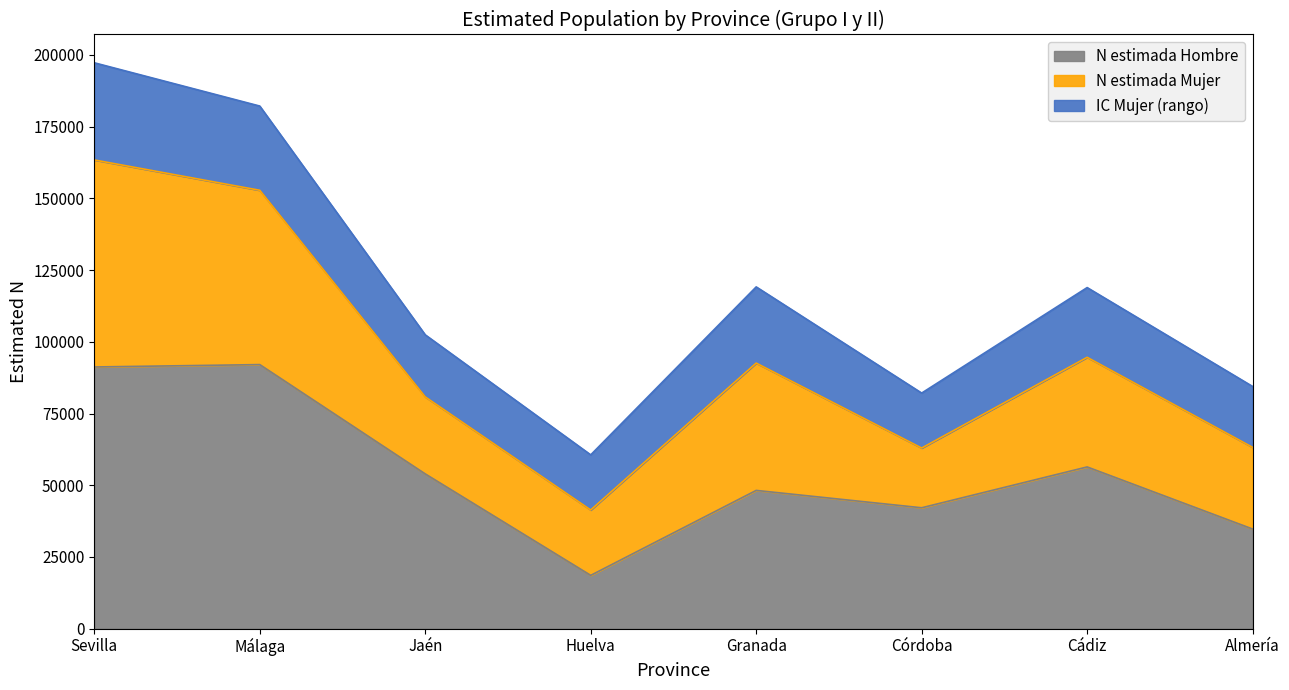

At which category is the sum across all series the highest?

Sevilla